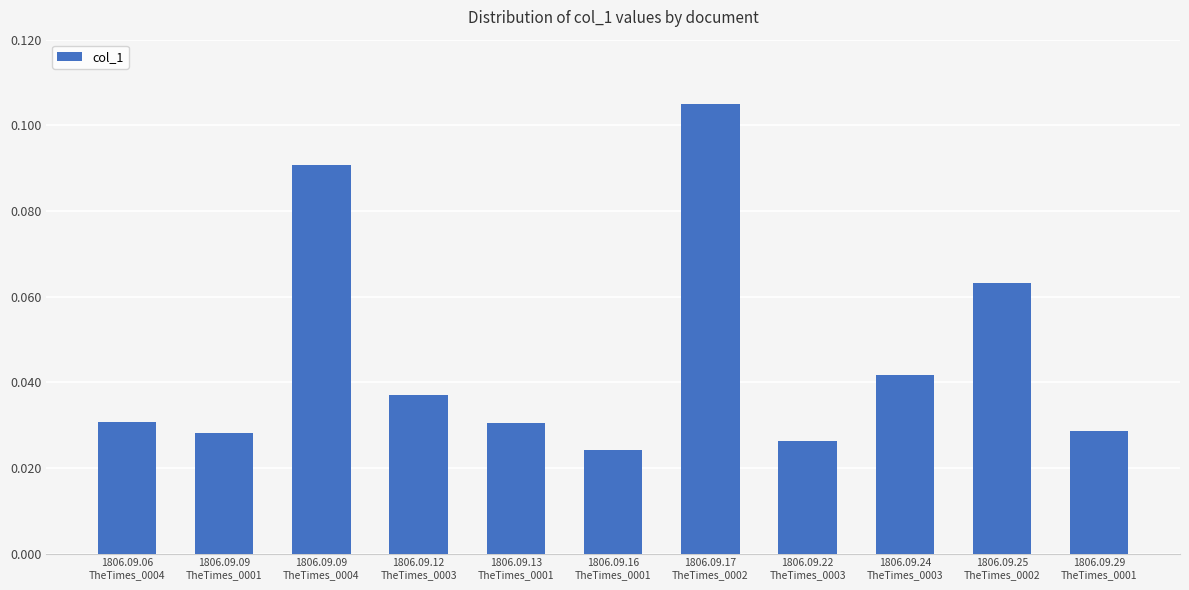

What is the change in value from 1806.09.09
TheTimes_0004 to 1806.09.22
TheTimes_0003?

-0.1